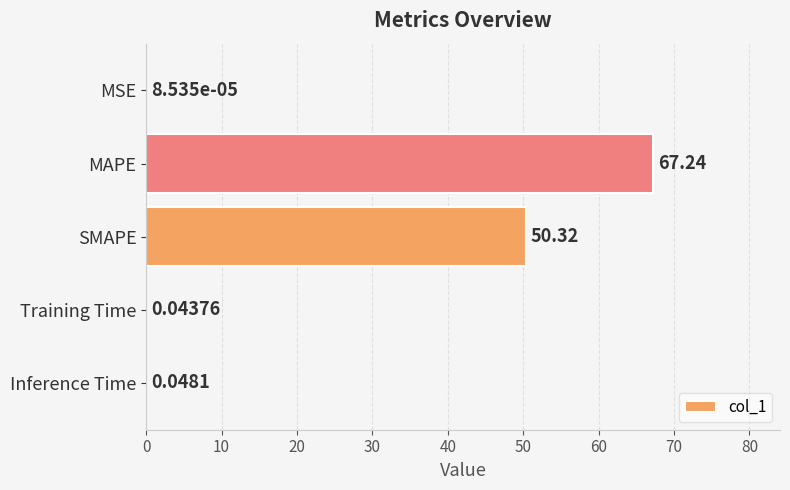

Are the bars grouped side by side (vs. stacked)?

No